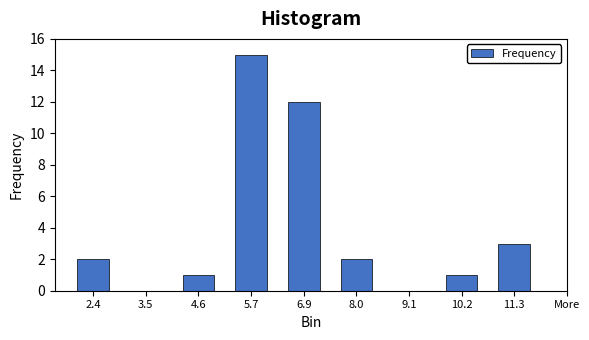

Reading left to right, list all the values displayed in this chart.

2.4=2	3.5=0	4.6=1	5.7=15	6.9=12	8.0=2	9.1=0	10.2=1	11.3=3